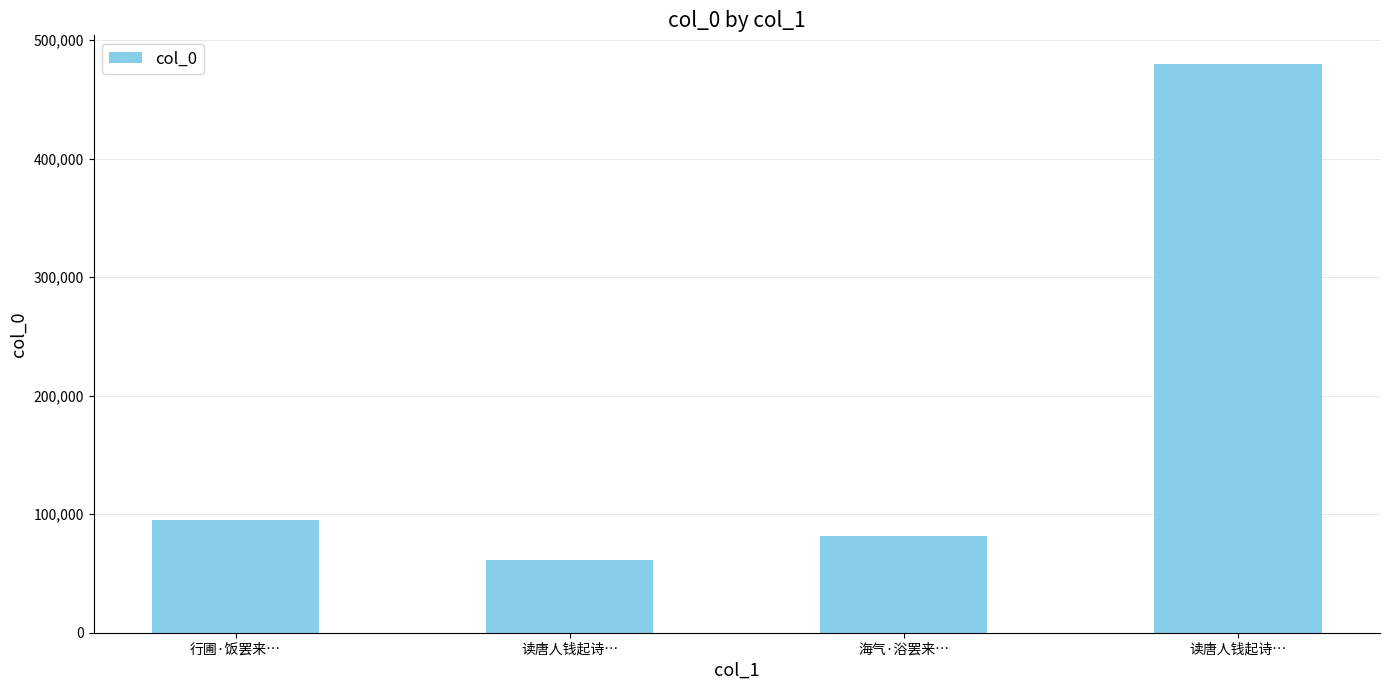

Reading left to right, list all the values displayed in this chart.

94825	61313	81304	480059